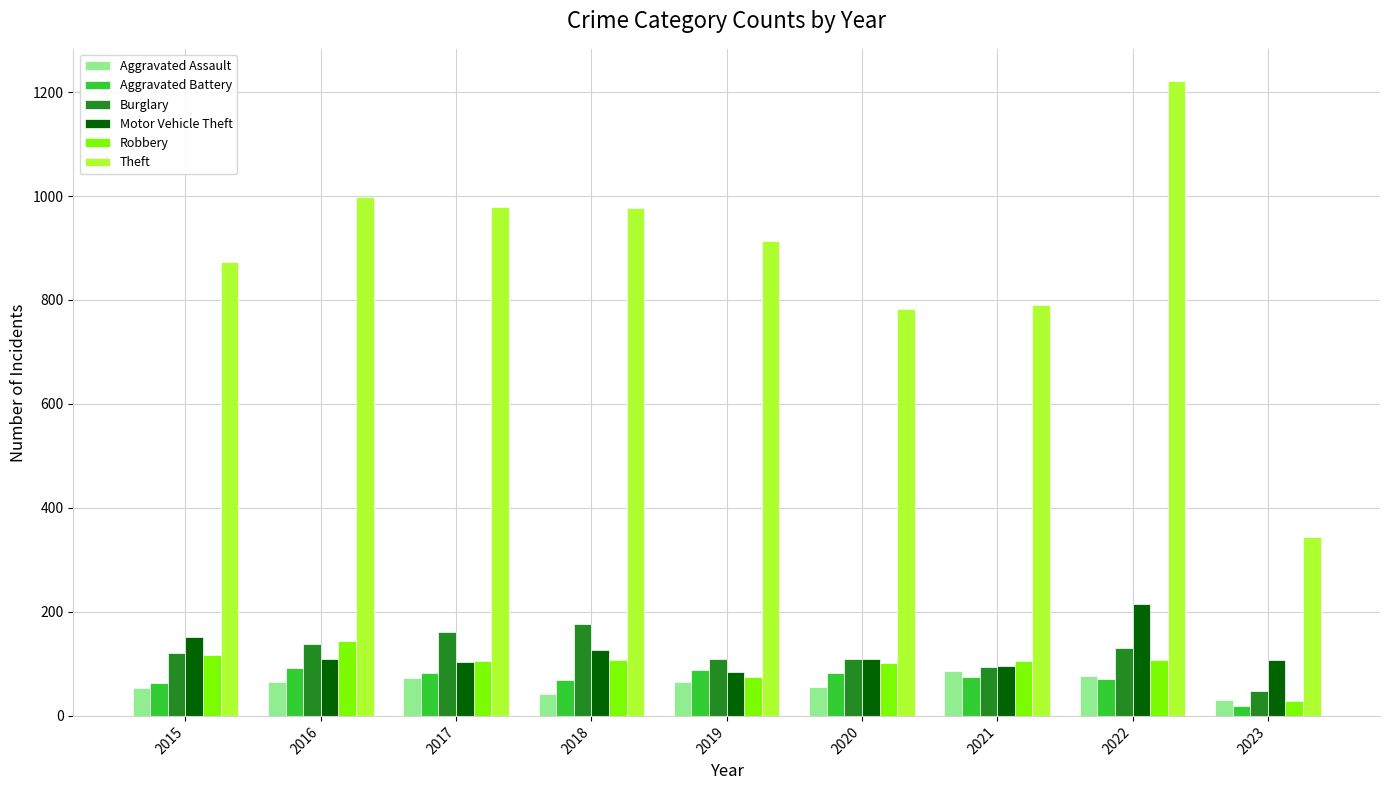

The Theft series shows 570 at 2023. True or false?

False